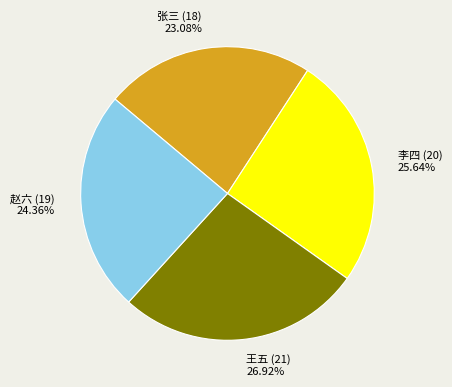

Combined, do 李四 (20) and 王五 (21) account for over 50%?

Yes